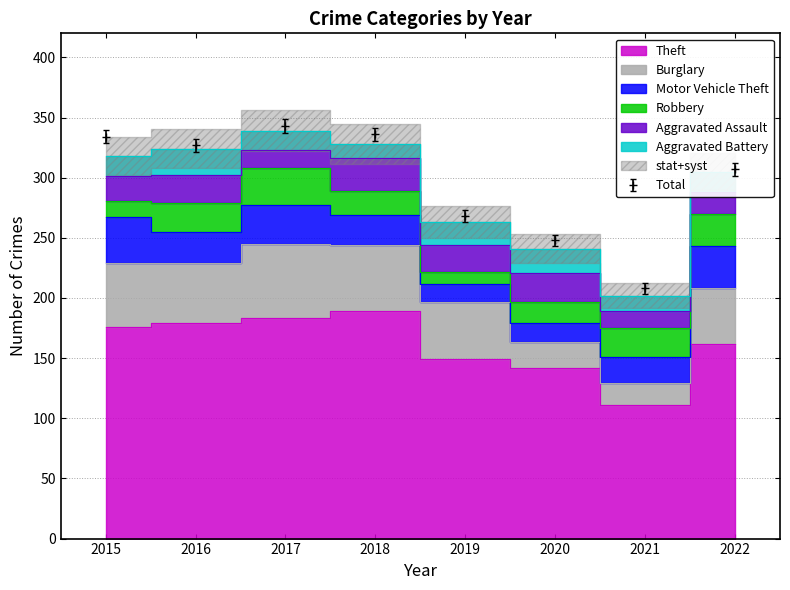

The value of Aggravated Assault at 2016 is 23. True or false?

True